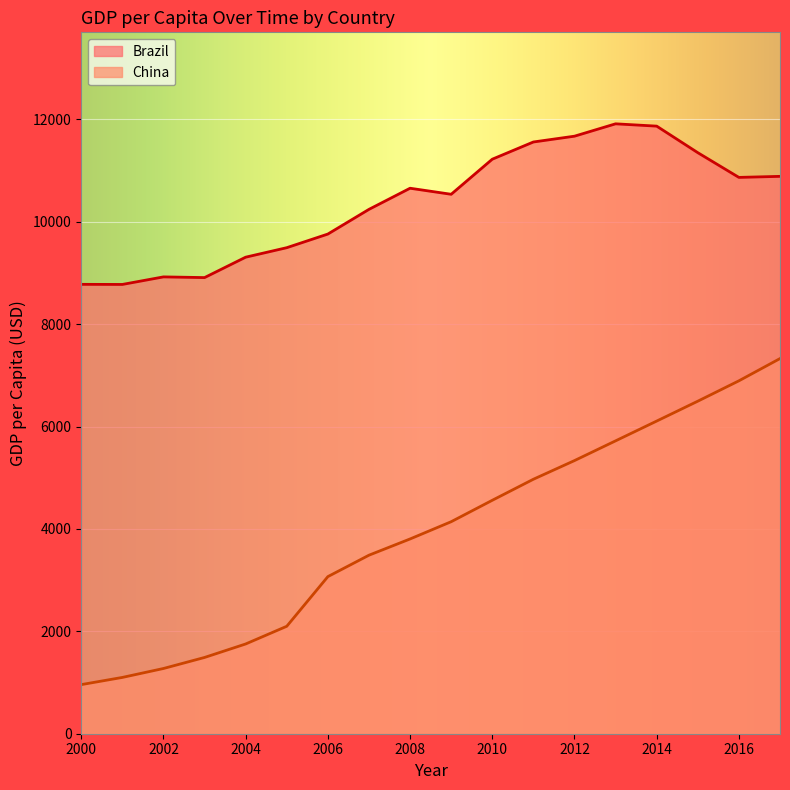

The value of China at 2013 is 2324.2. True or false?

False